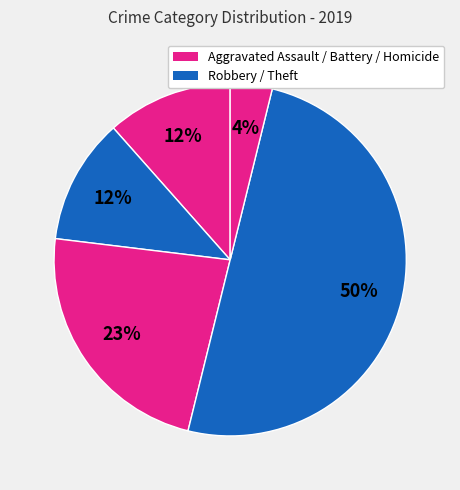

Count the number of slices in the pie.

5